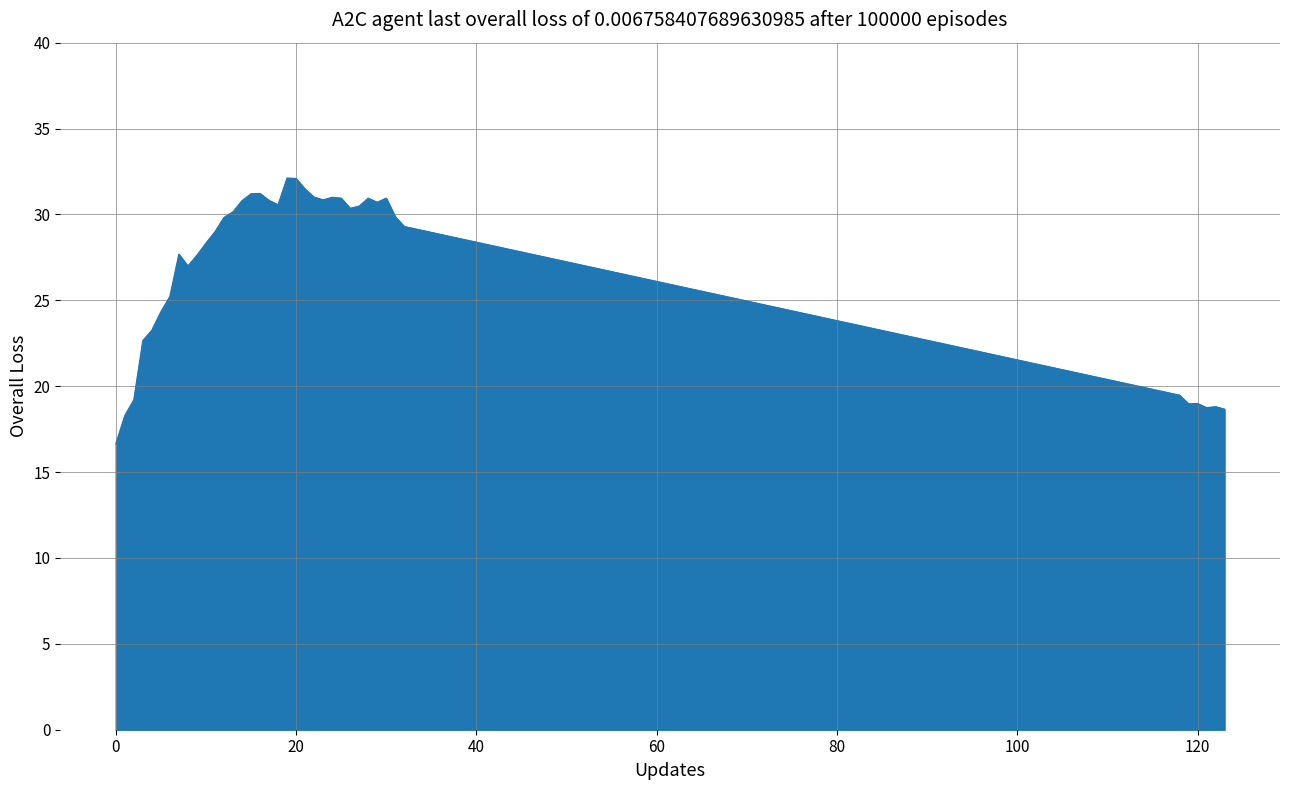

What is the minimum value shown in the chart?

16.6